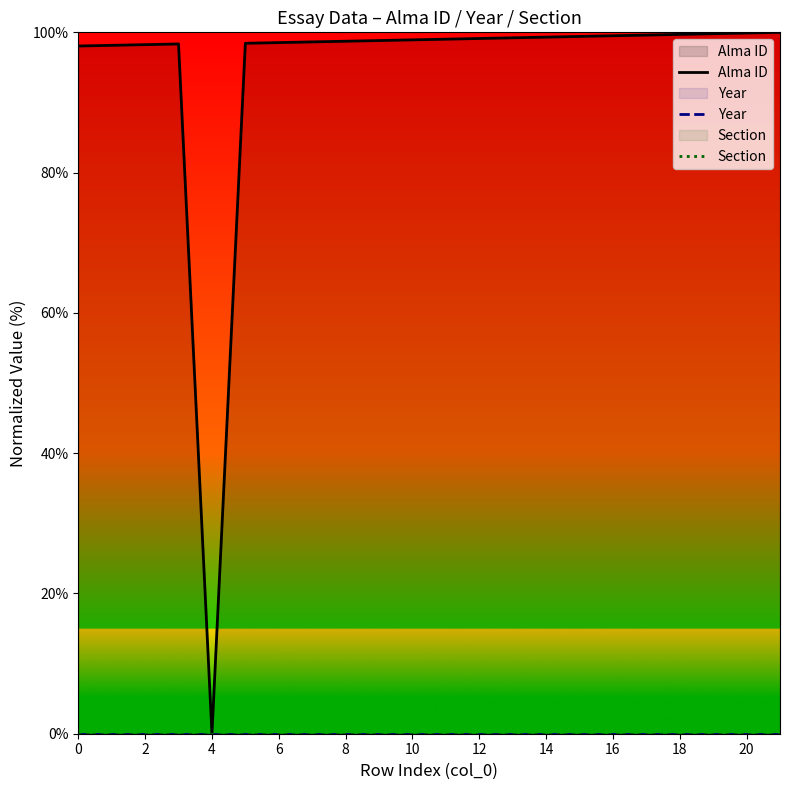

Does the chart have visible grid lines?

No